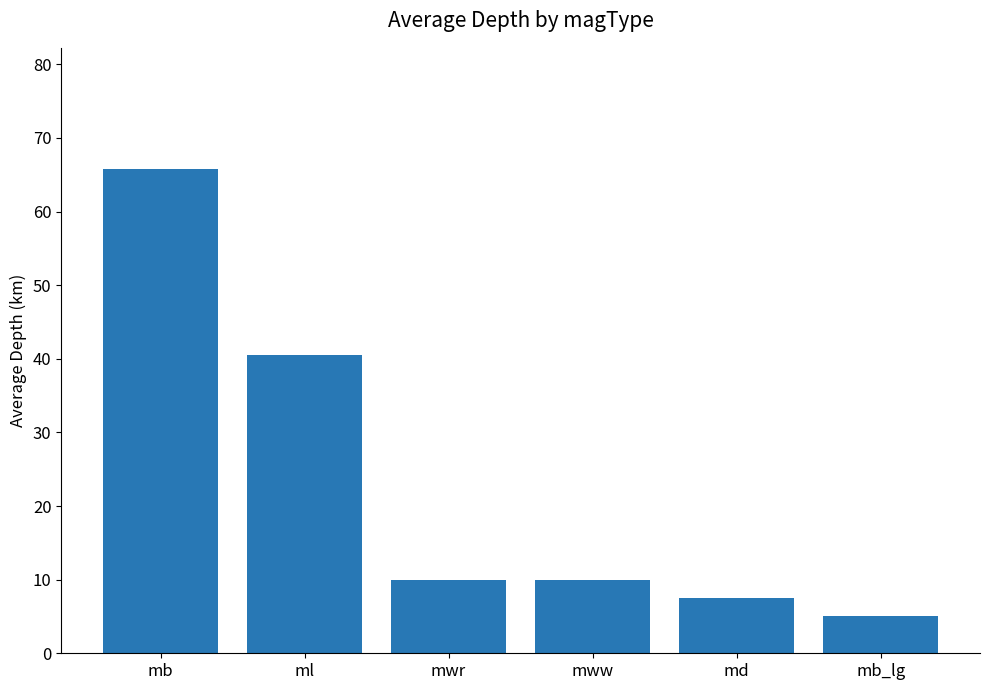

The chart shows a value of 5.0 at mb_lg. True or false?

True